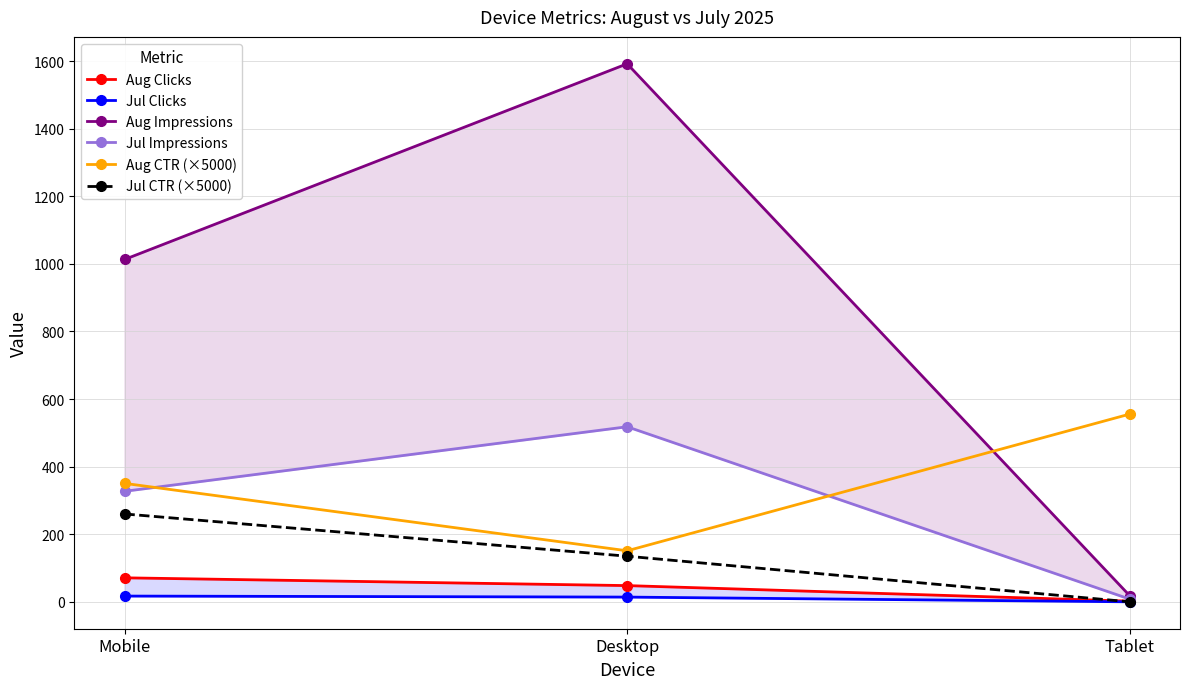

The value of Aug Clicks at Mobile is 24.4. True or false?

False